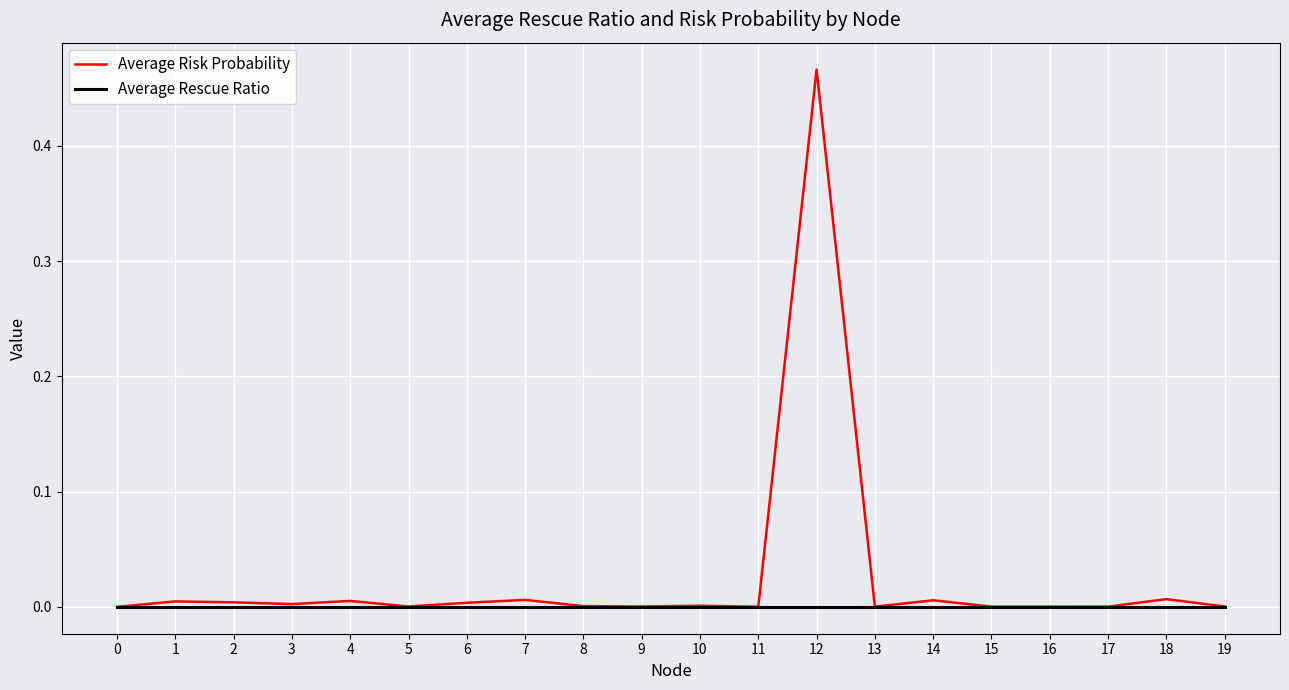

List the series in order of their peak value, highest first.

Average Risk Probability, Average Rescue Ratio